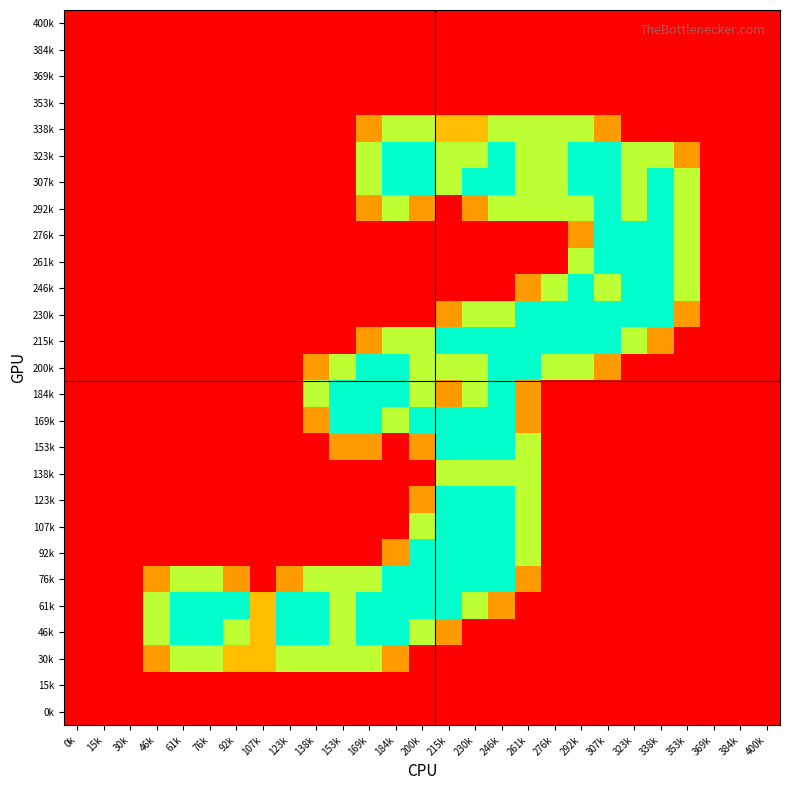

Between 169k and 123k, which is larger?

169k